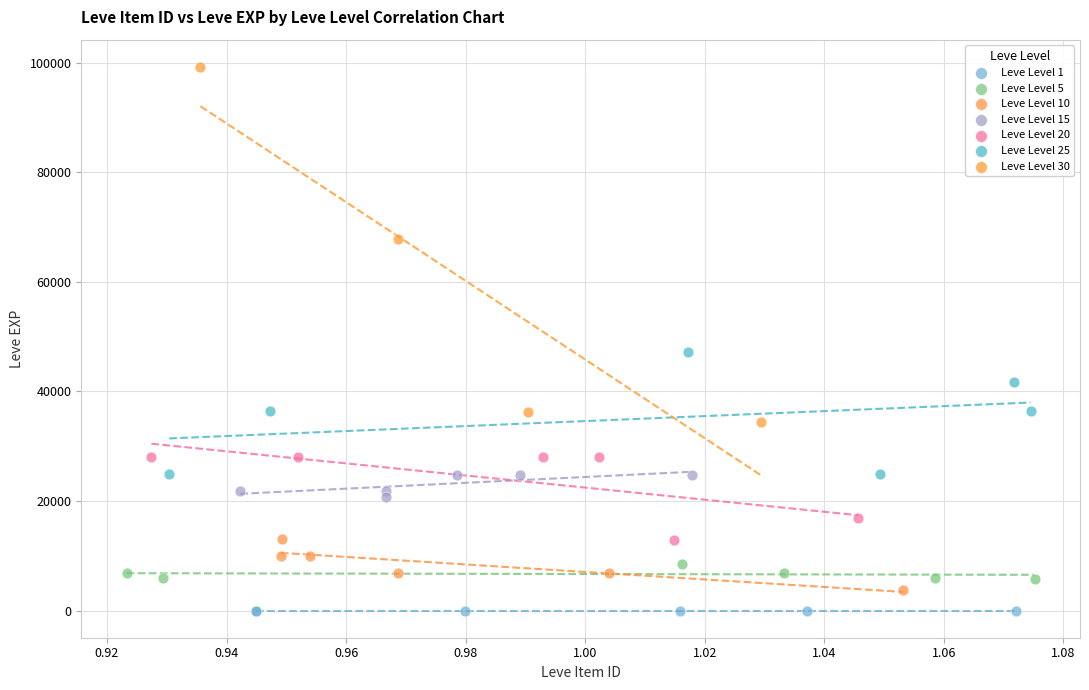

Which series has the largest Y range (max minus min)?

Leve Level 30